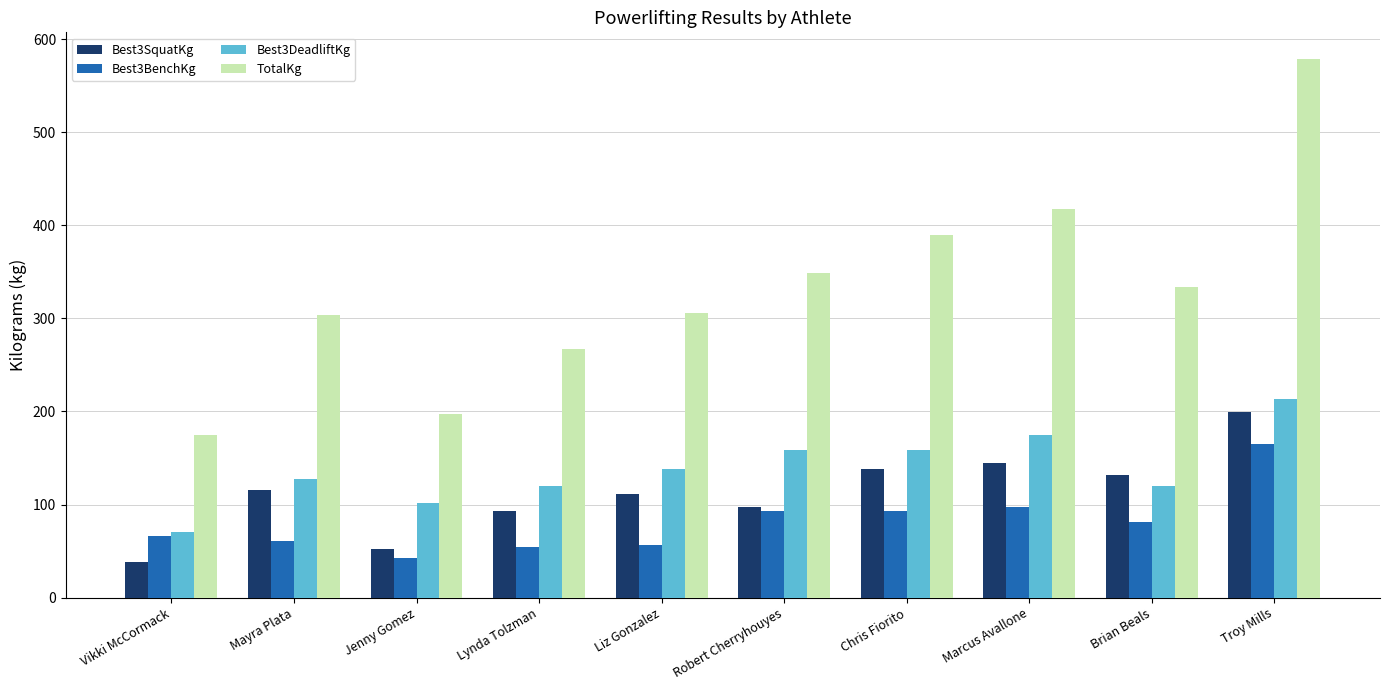

What position from the right is Jenny Gomez?

8